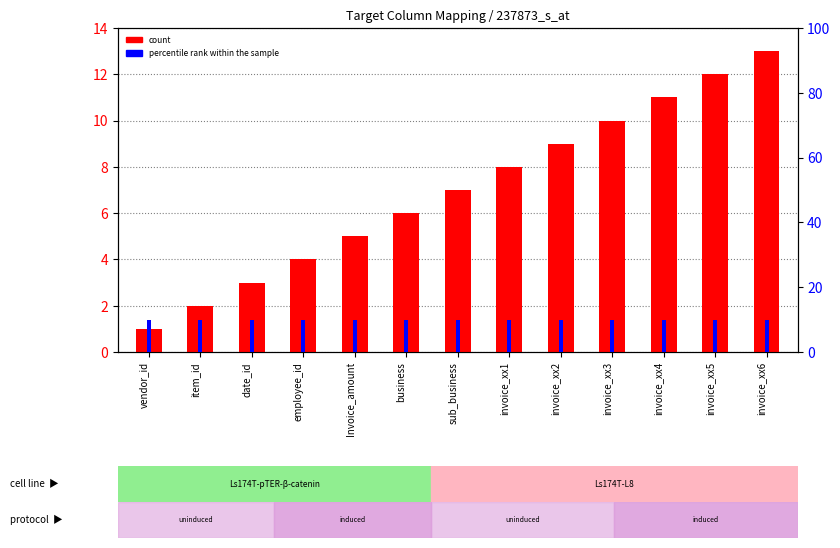

Reading left to right, list all the values displayed in this chart.

count: vendor_id=1	item_id=2	date_id=3	employee_id=4	Invoice_amount=5	business=6	sub_business=7	invoice_xx1=8	invoice_xx2=9	invoice_xx3=10	invoice_xx4=11	invoice_xx5=12	invoice_xx6=13
percentile rank within the sample: vendor_id=10	item_id=10	date_id=10	employee_id=10	Invoice_amount=10	business=10	sub_business=10	invoice_xx1=10	invoice_xx2=10	invoice_xx3=10	invoice_xx4=10	invoice_xx5=10	invoice_xx6=10